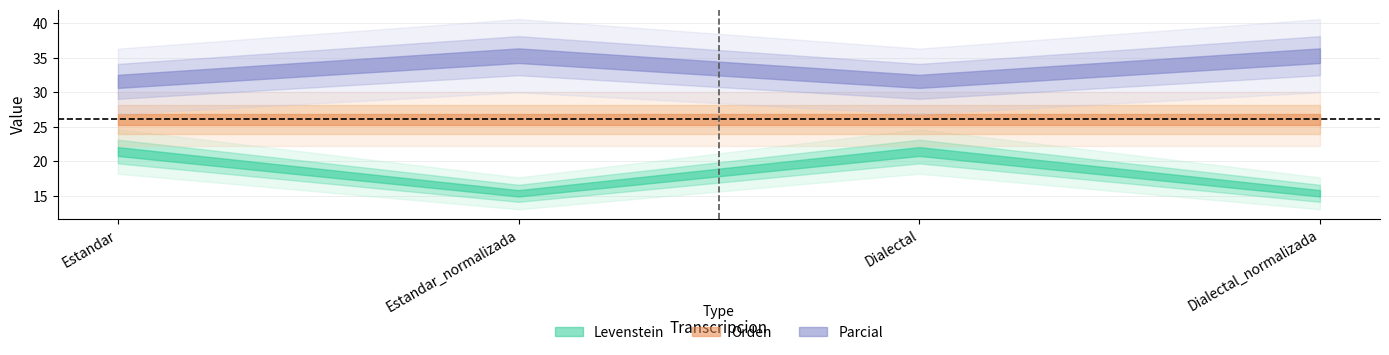

What is the value of the Parcial point at the 1st from the left?

31.6